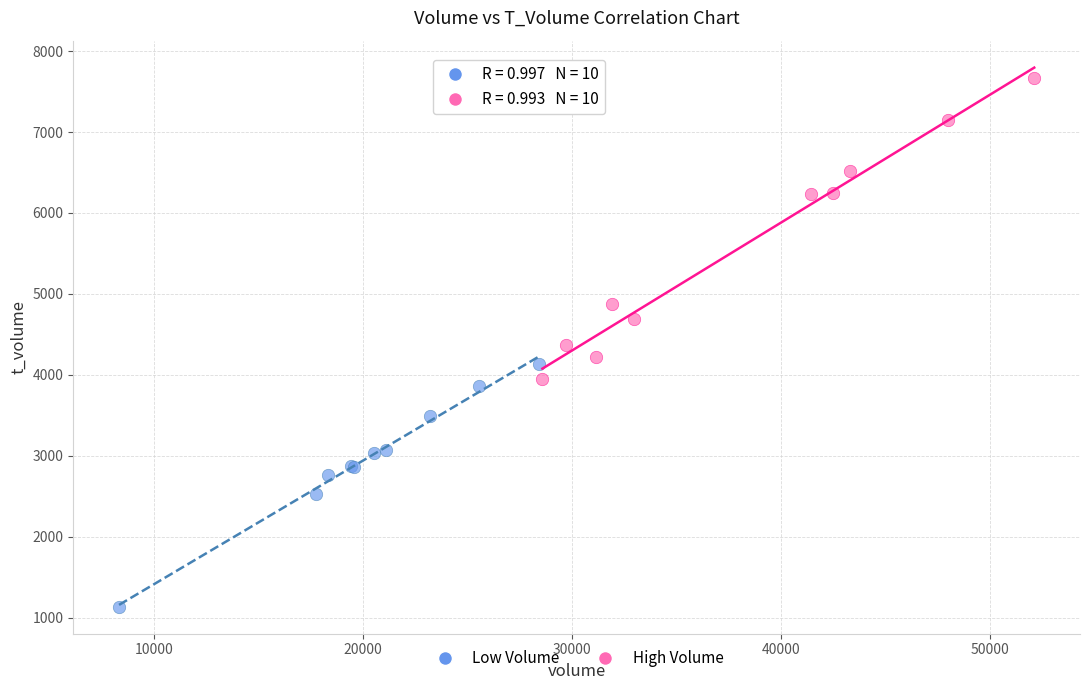

Which series reaches the minimum Y coordinate?

Low Volume